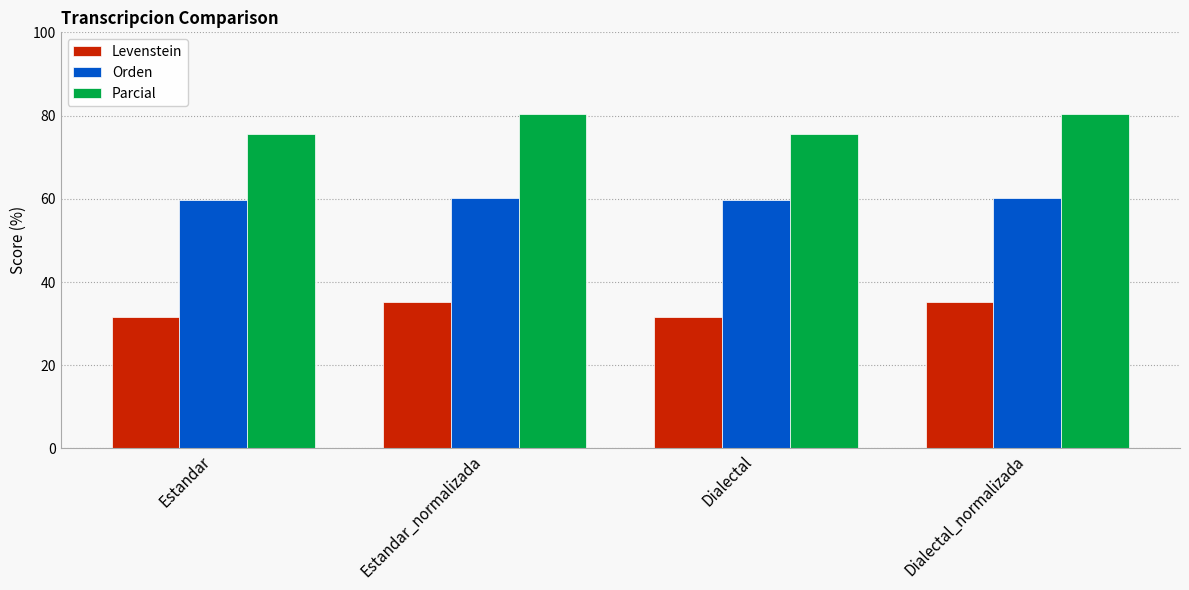

How many bars are there in total?

12